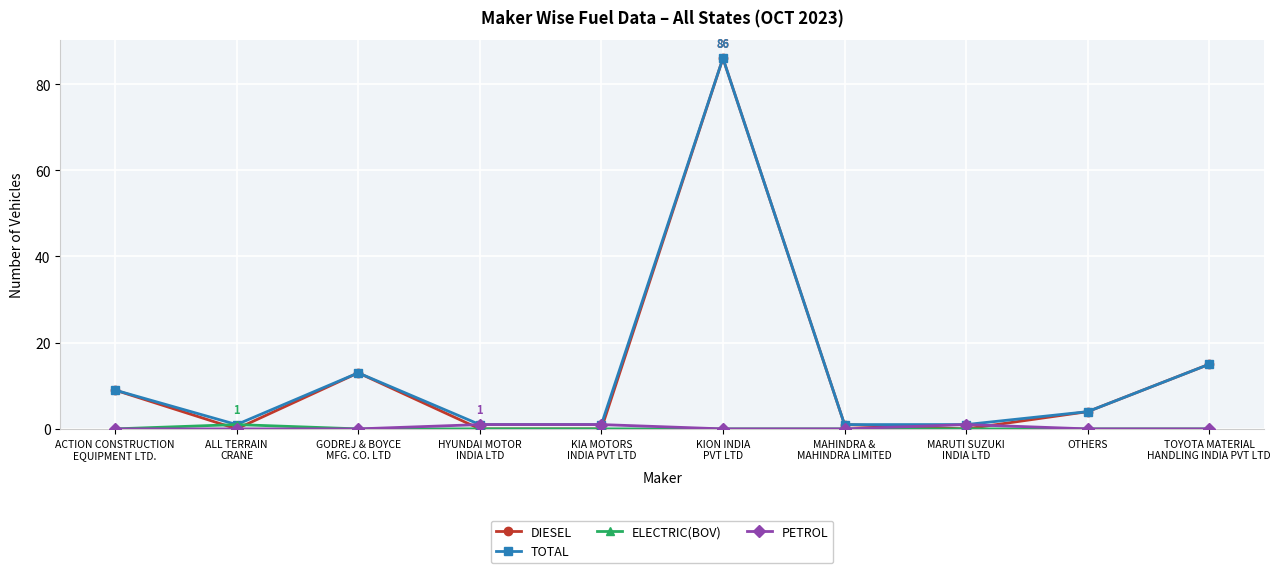

What position from the left is KION INDIA
PVT LTD?

6